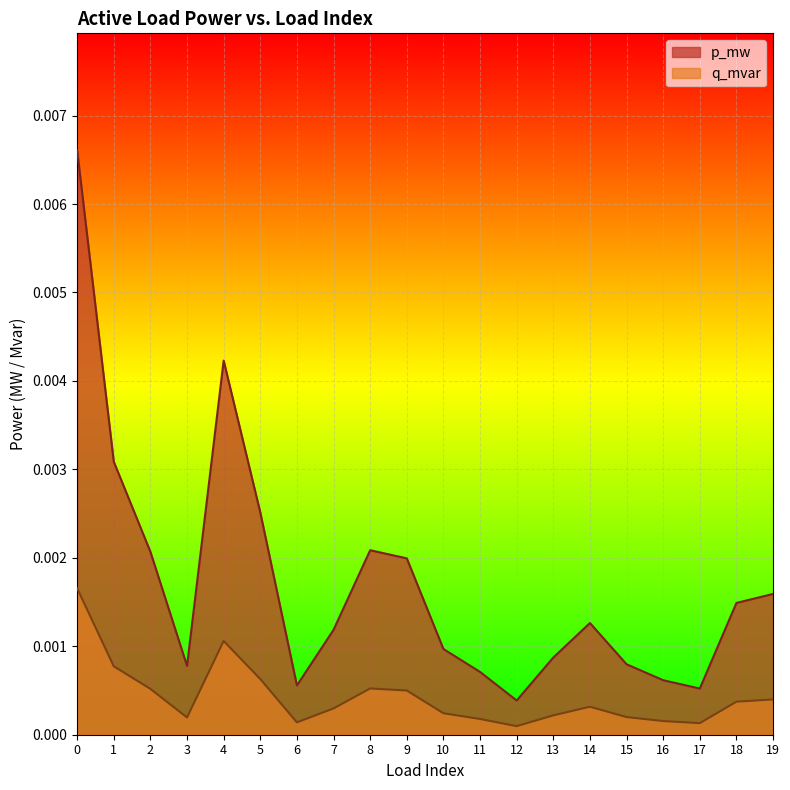

True or false: q_mvar has a value of 0.0 at 11.

False